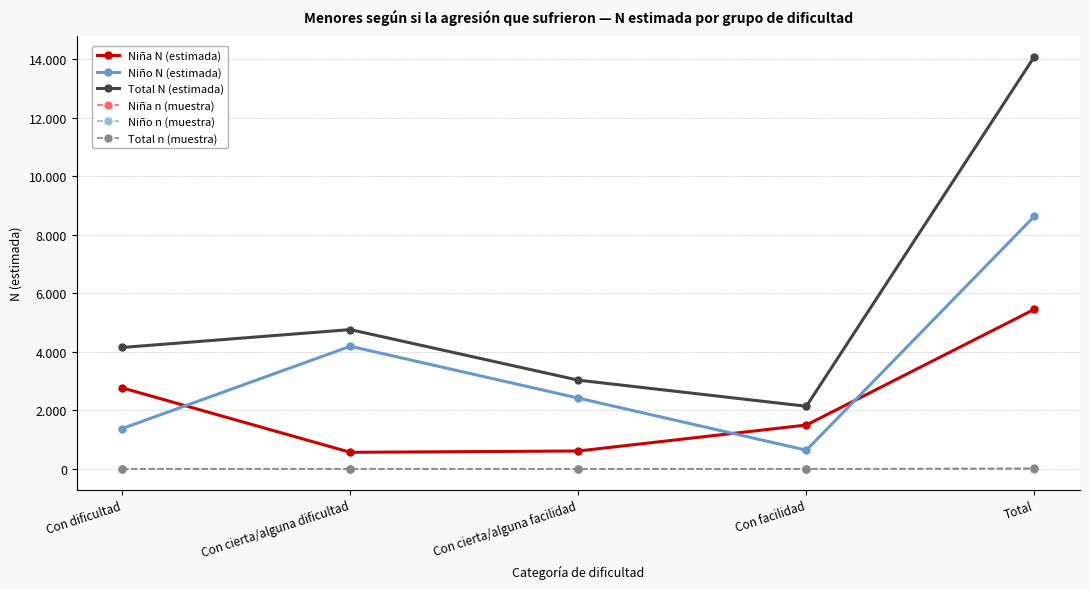

What are all the series names shown in the legend?

Niña N (estimada), Niño N (estimada), Total N (estimada), Niña n (muestra), Niño n (muestra), Total n (muestra)